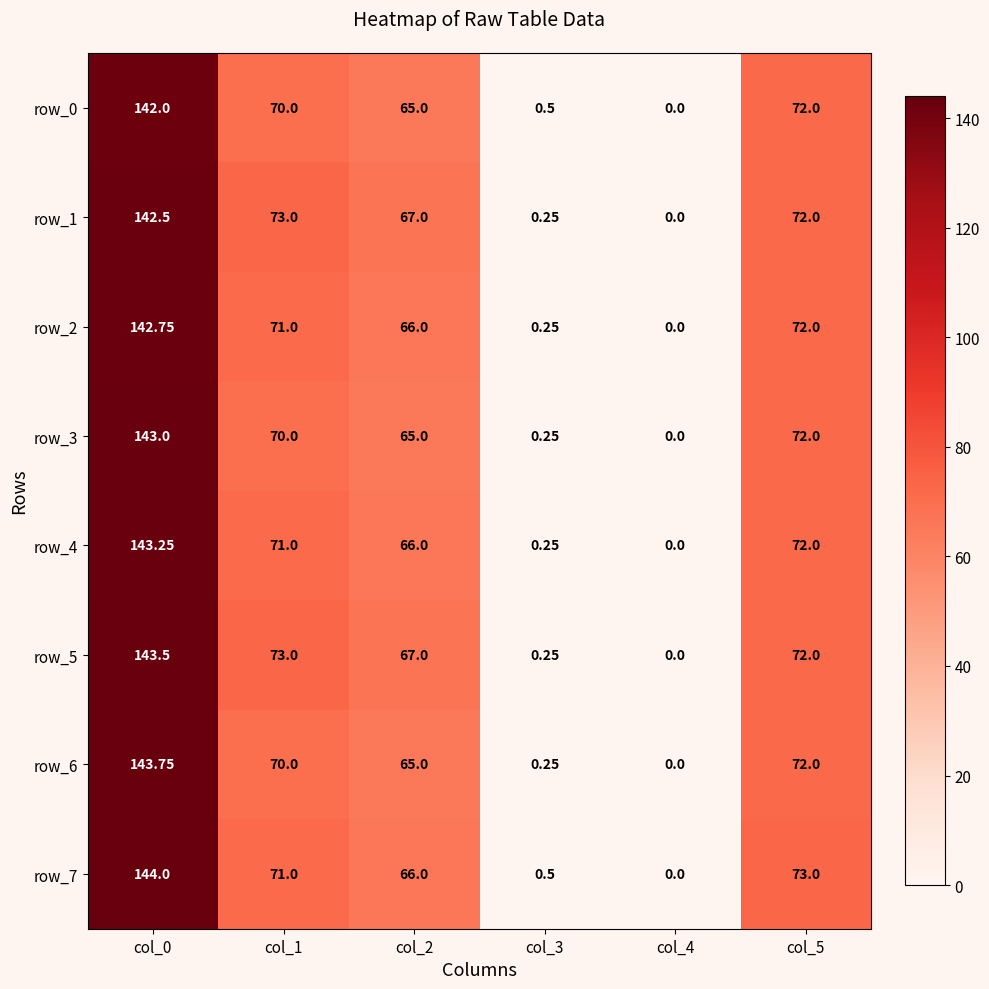

What is the spread (max minus min) of values at col_0?

2.0